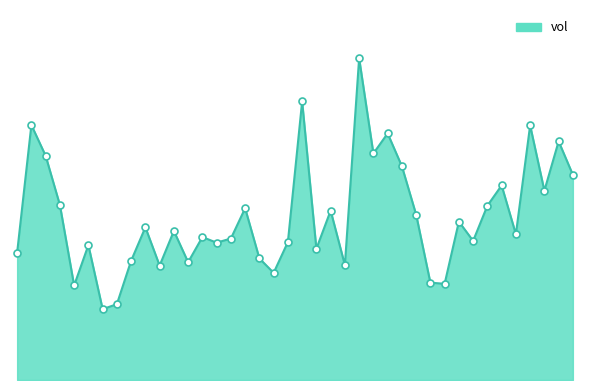

Is this an area chart (filled region under the line)?

Yes